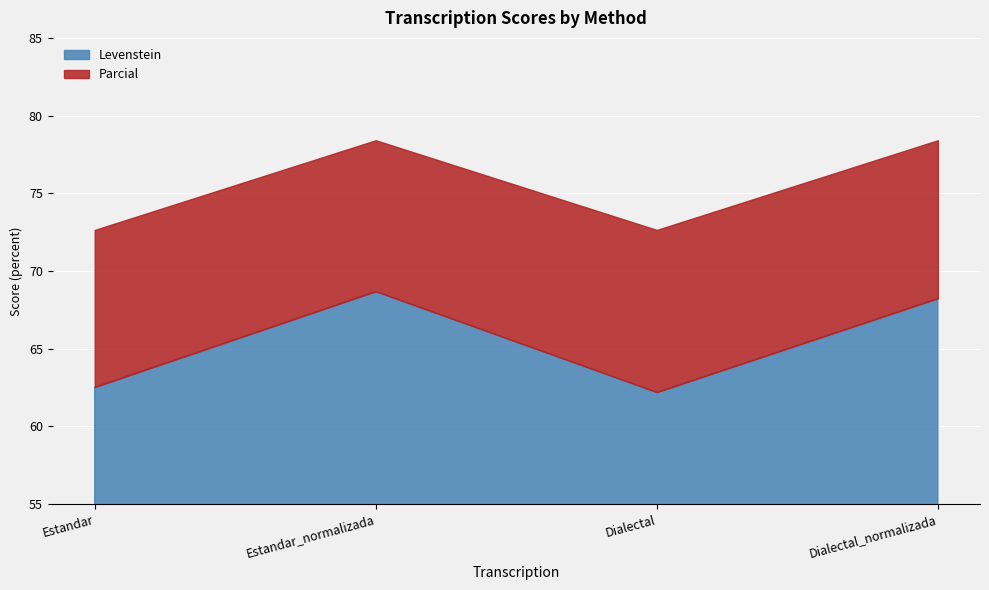

Rank the series at Dialectal from lowest to highest value.

Levenstein, Parcial